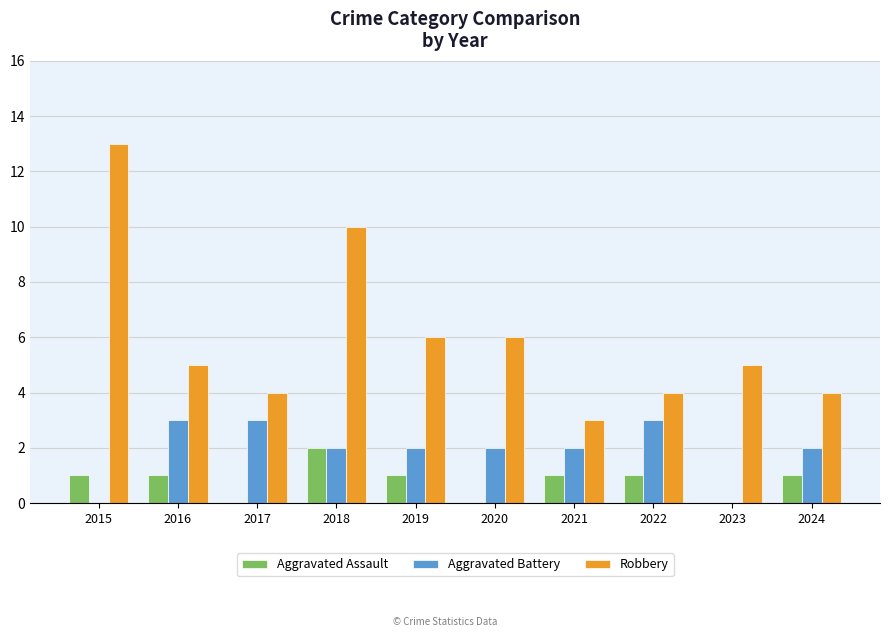

How many groups of bars are there?

10